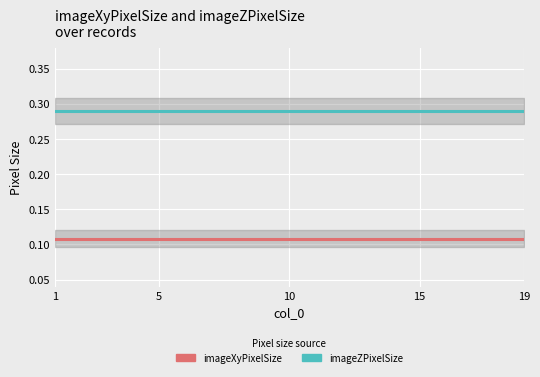

At which category is the sum across all series the highest?

1